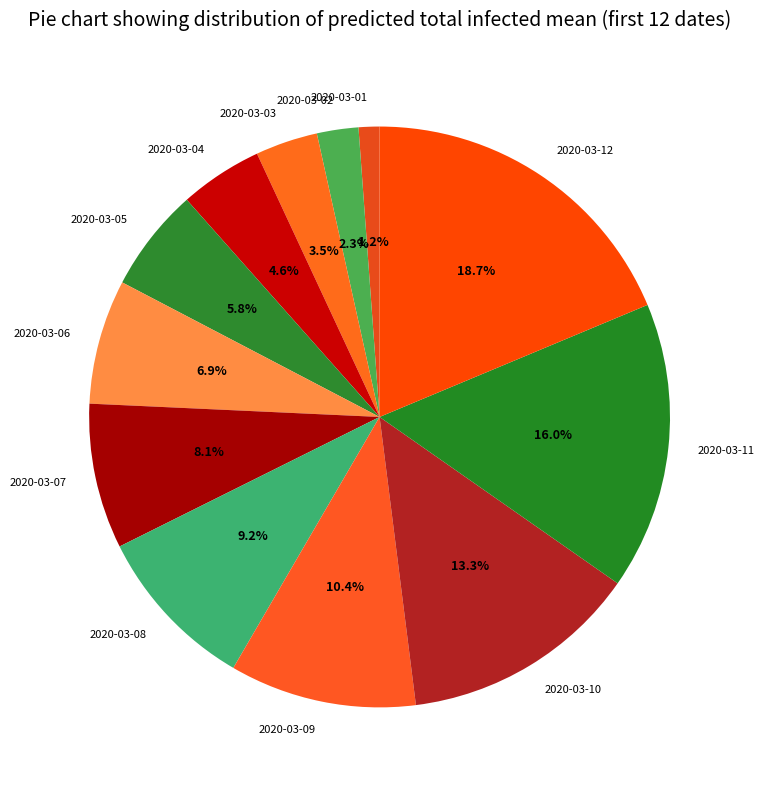

Count the number of slices in the pie.

12